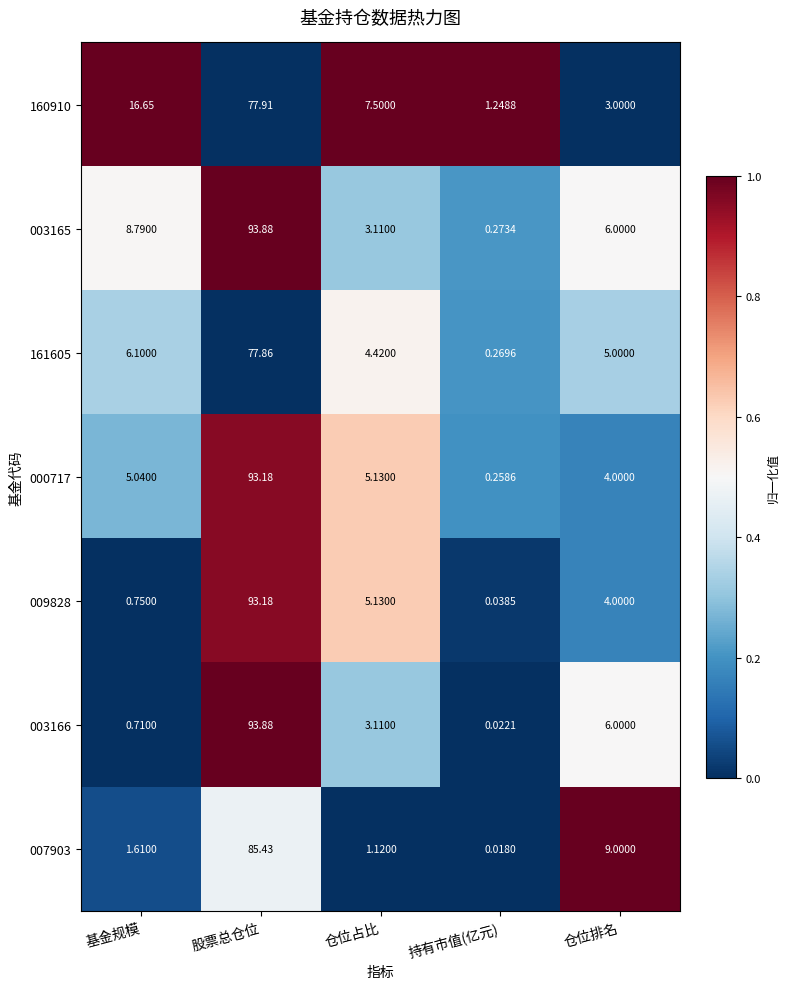

At which category is the sum across all series the highest?

股票总仓位